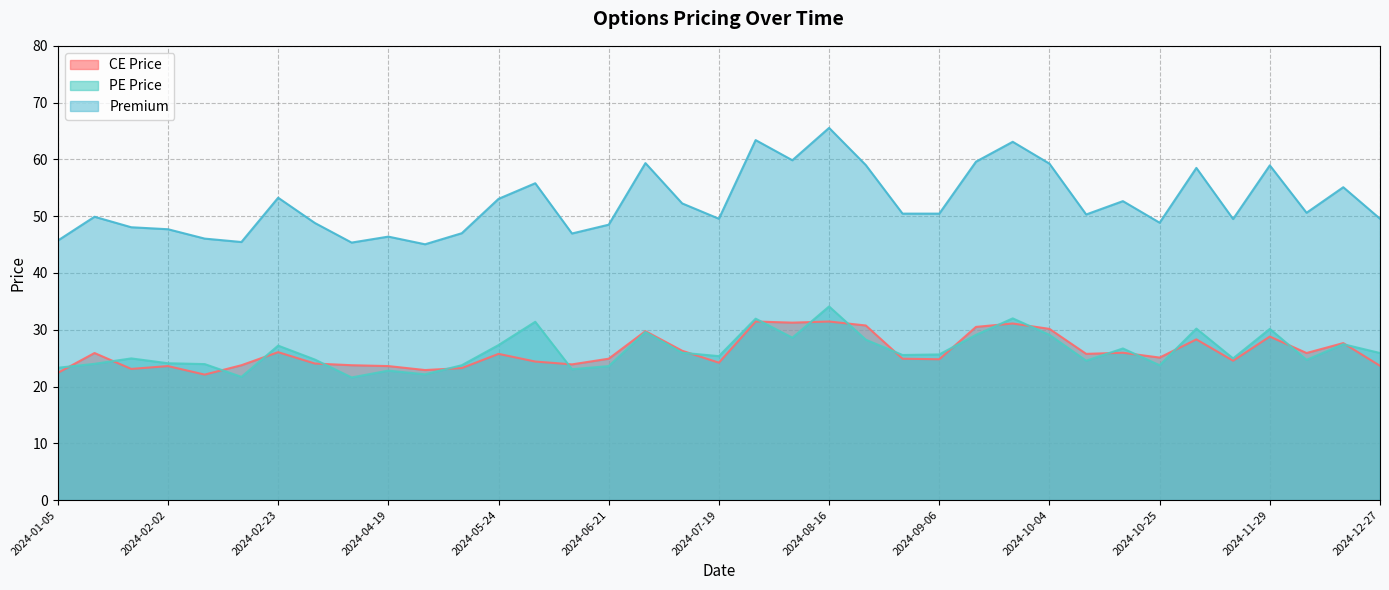

Reading right to left, transcribe all the data shown in this chart.

CE Price: 2024-12-27=23.6	2024-12-13=27.6	2024-12-06=25.9	2024-11-29=28.8	2024-11-22=24.6	2024-11-08=28.3	2024-10-25=25.1	2024-10-18=25.9	2024-10-11=25.8	2024-10-04=30.1	2024-09-20=31.1	2024-09-13=30.5	2024-09-06=24.8	2024-08-30=24.9	2024-08-23=30.8	2024-08-16=31.4	2024-08-02=31.2	2024-07-26=31.4	2024-07-19=24.2	2024-07-05=26.3	2024-06-28=29.8	2024-06-21=24.9	2024-06-07=23.9	2024-05-31=24.4	2024-05-24=25.8	2024-05-10=23.2	2024-05-03=22.9	2024-04-19=23.6	2024-03-15=23.8	2024-03-01=24.1	2024-02-23=26.1	2024-02-16=23.8	2024-02-09=22.1	2024-02-02=23.6	2024-01-19=23.1	2024-01-12=25.9	2024-01-05=22.4
PE Price: 2024-12-27=25.9	2024-12-13=27.4	2024-12-06=24.7	2024-11-29=30.1	2024-11-22=24.9	2024-11-08=30.2	2024-10-25=23.8	2024-10-18=26.7	2024-10-11=24.6	2024-10-04=29.1	2024-09-20=32.0	2024-09-13=29.1	2024-09-06=25.6	2024-08-30=25.6	2024-08-23=28.2	2024-08-16=34.1	2024-08-02=28.6	2024-07-26=31.9	2024-07-19=25.4	2024-07-05=25.9	2024-06-28=29.6	2024-06-21=23.6	2024-06-07=23.1	2024-05-31=31.4	2024-05-24=27.3	2024-05-10=23.8	2024-05-03=22.1	2024-04-19=22.8	2024-03-15=21.6	2024-03-01=24.8	2024-02-23=27.2	2024-02-16=21.7	2024-02-09=23.9	2024-02-02=24.1	2024-01-19=24.9	2024-01-12=24.0	2024-01-05=23.3
Premium: 2024-12-27=49.5	2024-12-13=55.1	2024-12-06=50.6	2024-11-29=59.0	2024-11-22=49.5	2024-11-08=58.5	2024-10-25=48.9	2024-10-18=52.6	2024-10-11=50.3	2024-10-04=59.2	2024-09-20=63.1	2024-09-13=59.6	2024-09-06=50.5	2024-08-30=50.5	2024-08-23=59.0	2024-08-16=65.5	2024-08-02=59.9	2024-07-26=63.4	2024-07-19=49.5	2024-07-05=52.2	2024-06-28=59.4	2024-06-21=48.5	2024-06-07=47.0	2024-05-31=55.8	2024-05-24=53.0	2024-05-10=47.0	2024-05-03=45.0	2024-04-19=46.4	2024-03-15=45.4	2024-03-01=48.8	2024-02-23=53.2	2024-02-16=45.5	2024-02-09=46.0	2024-02-02=47.7	2024-01-19=48.0	2024-01-12=49.9	2024-01-05=45.7